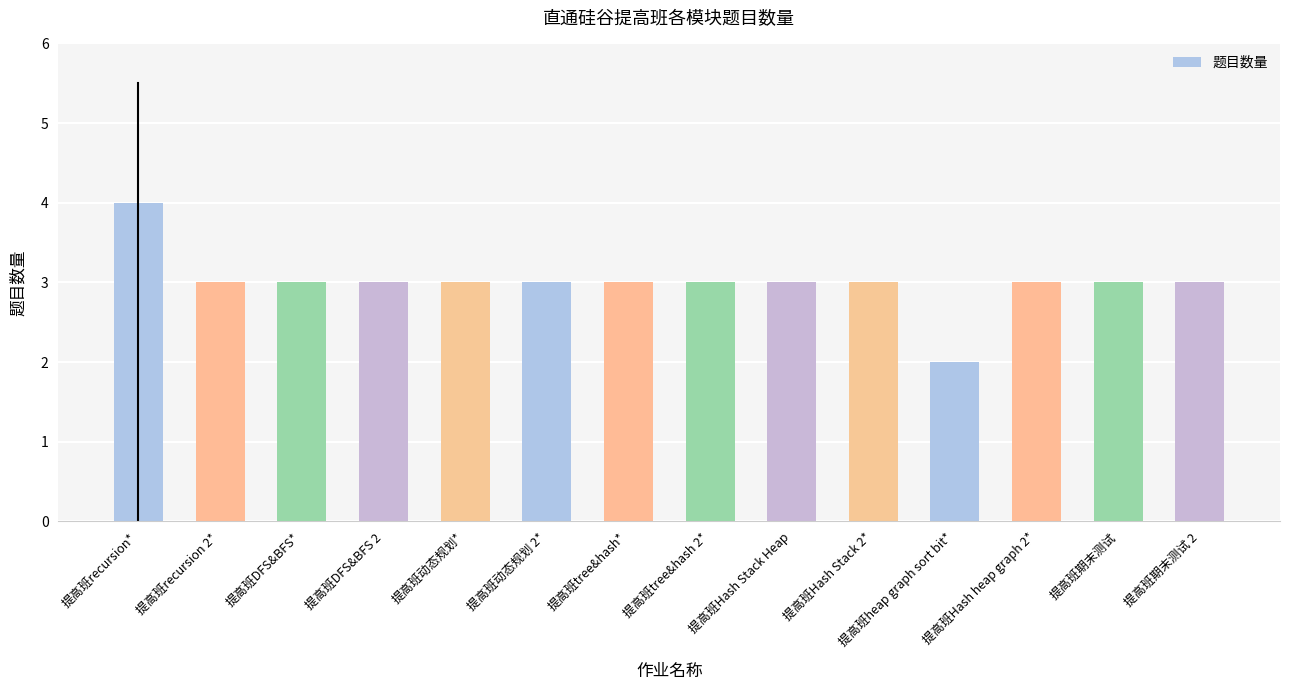

The value at 提高班期末测试 2 is 3. True or false?

True